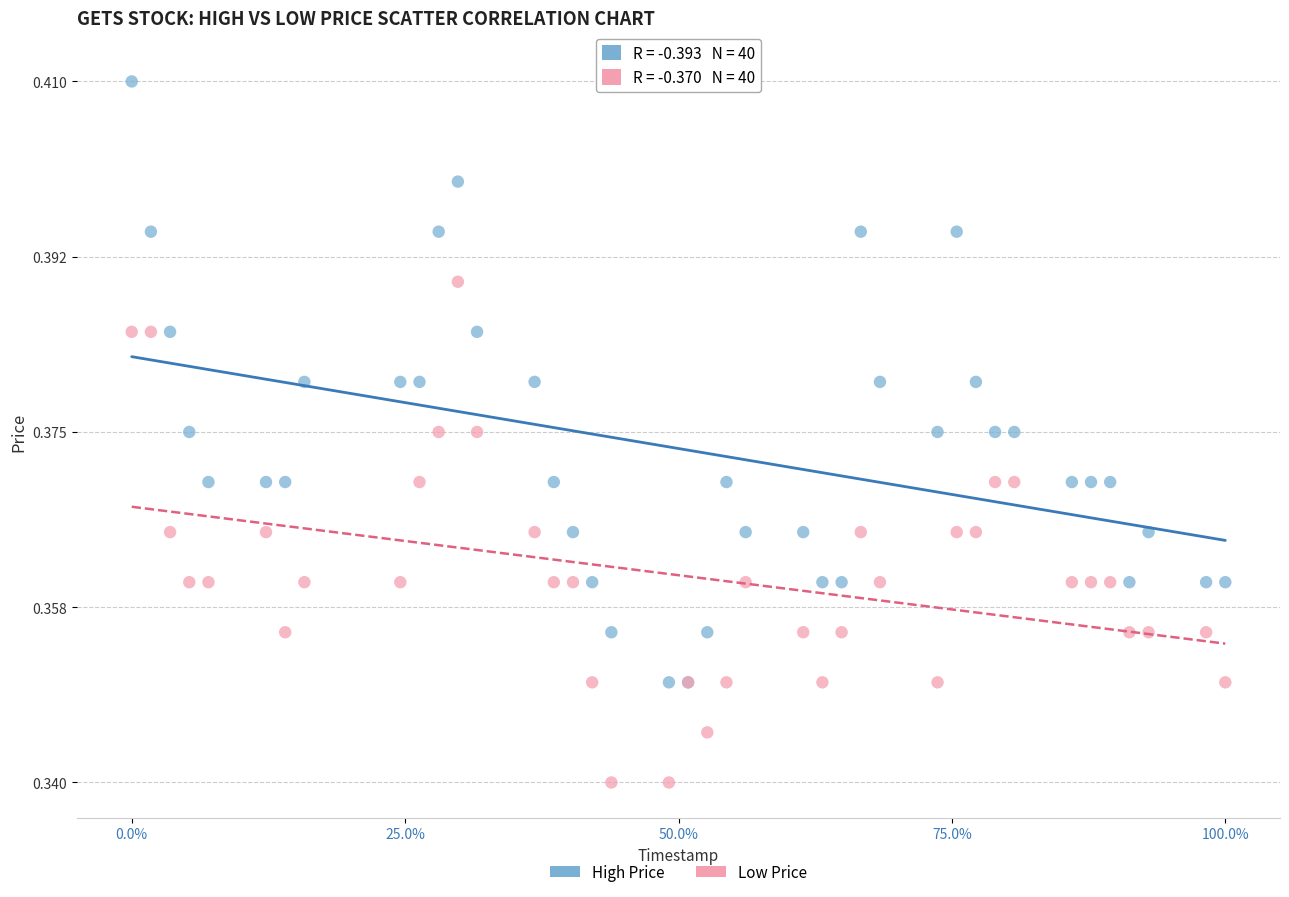

Which series reaches the maximum Y coordinate?

High Price